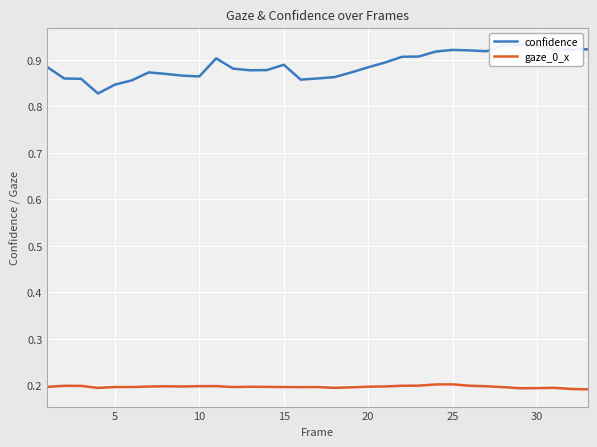

True or false: confidence and gaze_0_x cross at least once.

False